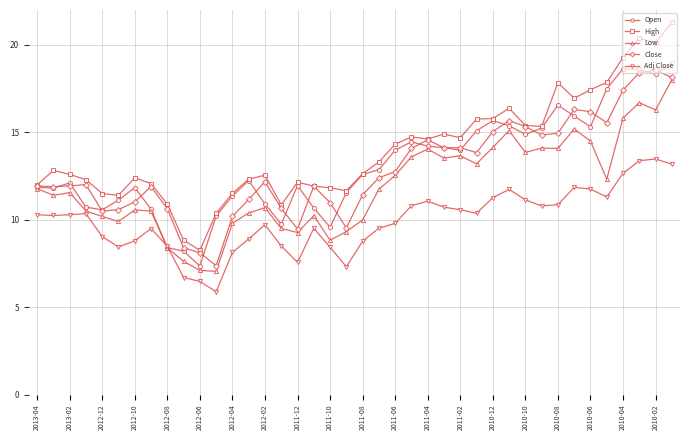

At how many categories does at least one series exceed 13?

19